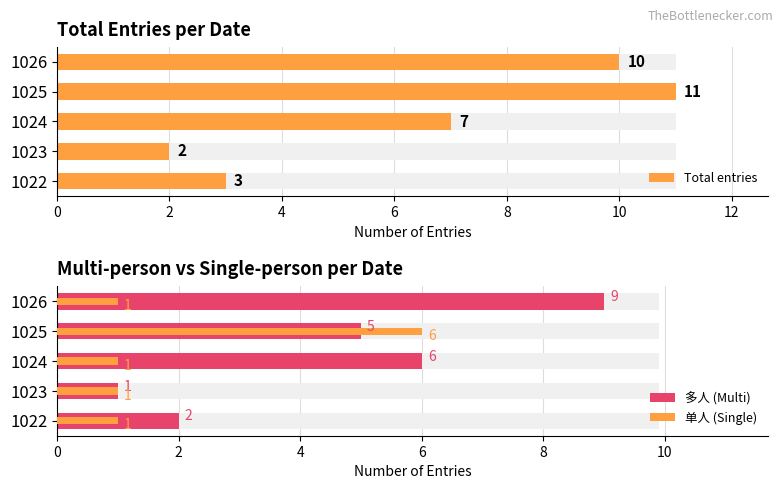

What is the lowest value of the Total entries series?

2